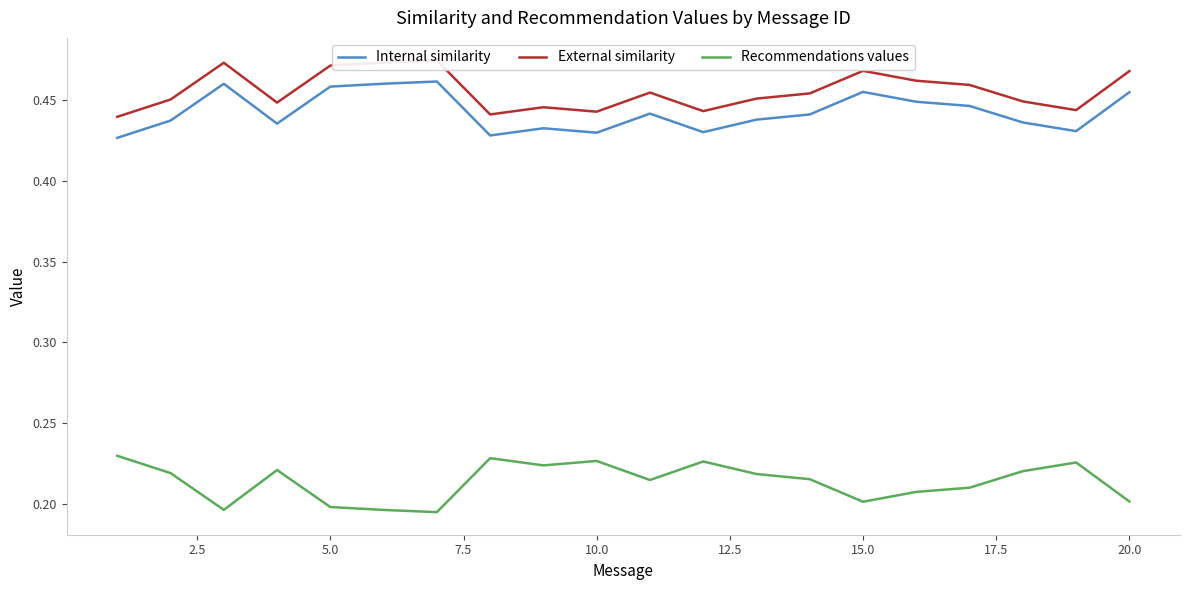

How many data points does each series have?

20